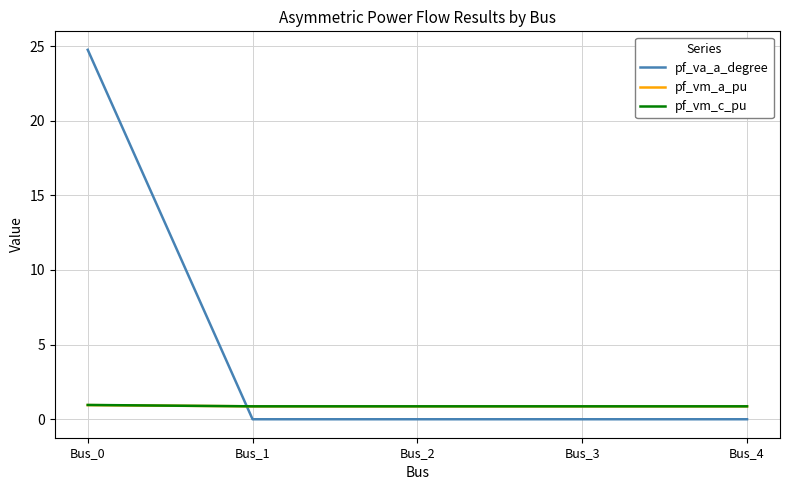

What is the lowest value of the pf_vm_a_pu series?

0.9